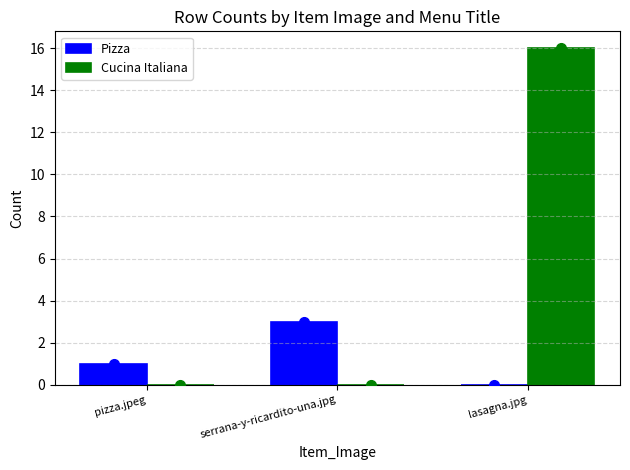

Reading left to right, transcribe all the data shown in this chart.

Pizza: 1	3	0
Cucina Italiana: 0	0	16